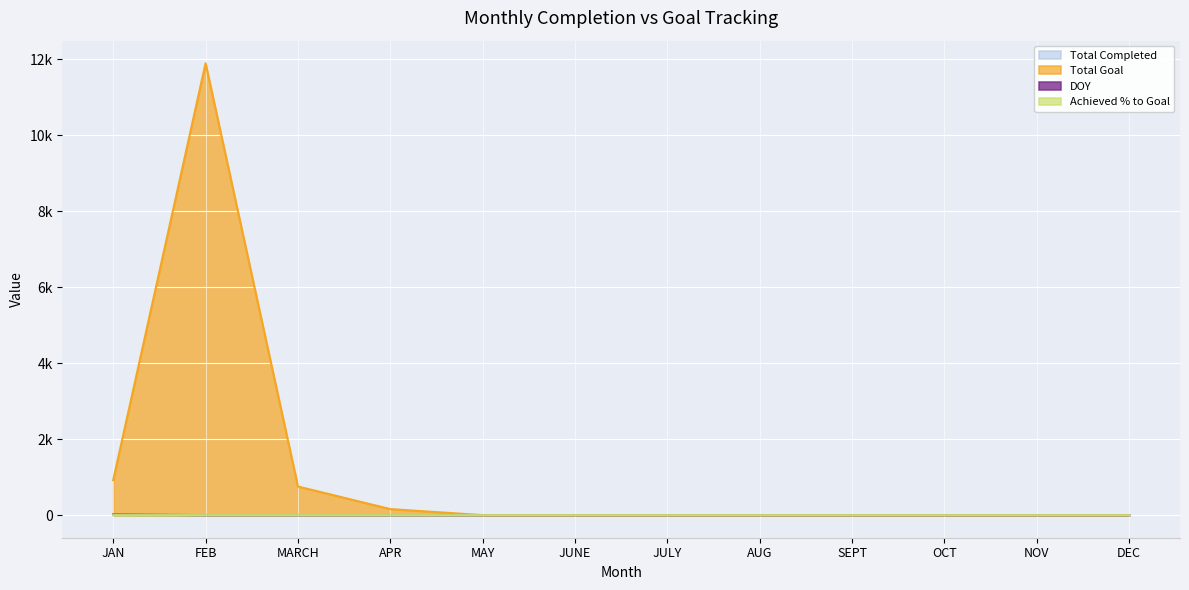

What is the label of the 10th point from the right?

MARCH